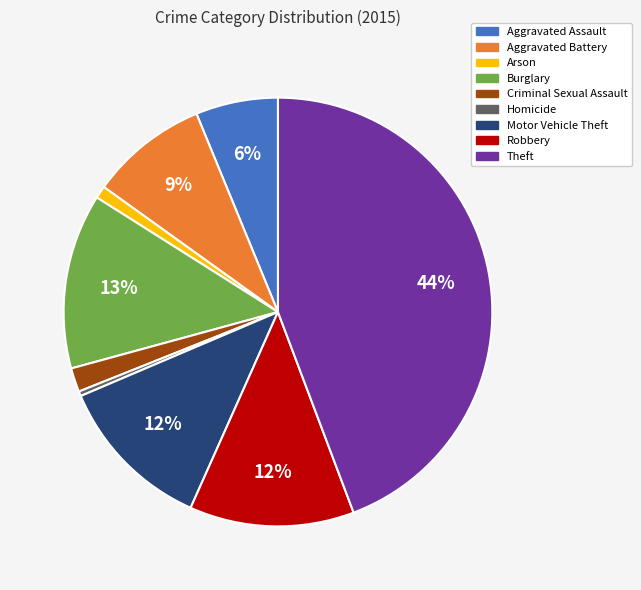

Approximately how many times larger is the value at Arson compared to Burglary?

0.1